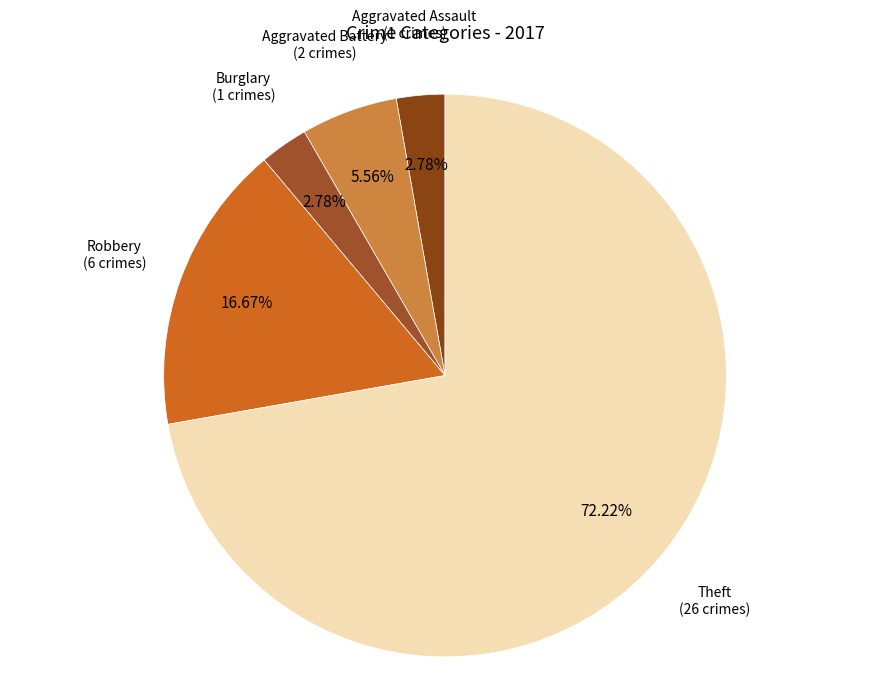

How many segments does this pie chart have?

5